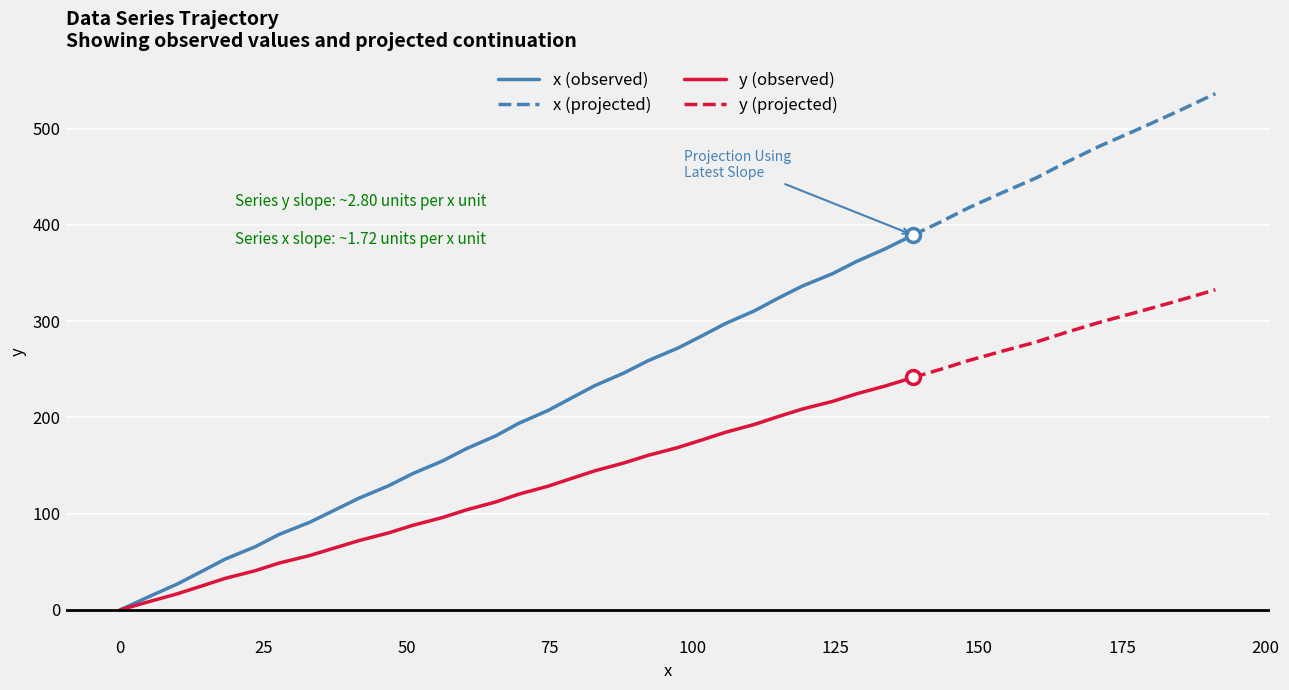

Which has a higher value, 30 or 15?

30